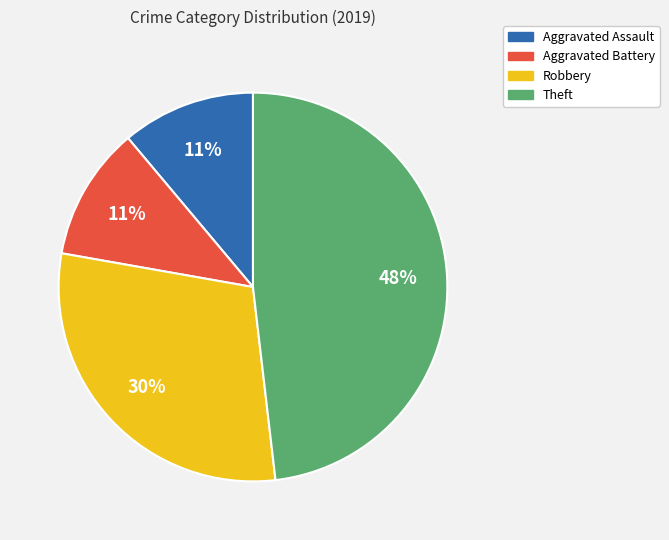

What percentage is the Aggravated Assault slice, to the nearest percent?

11%